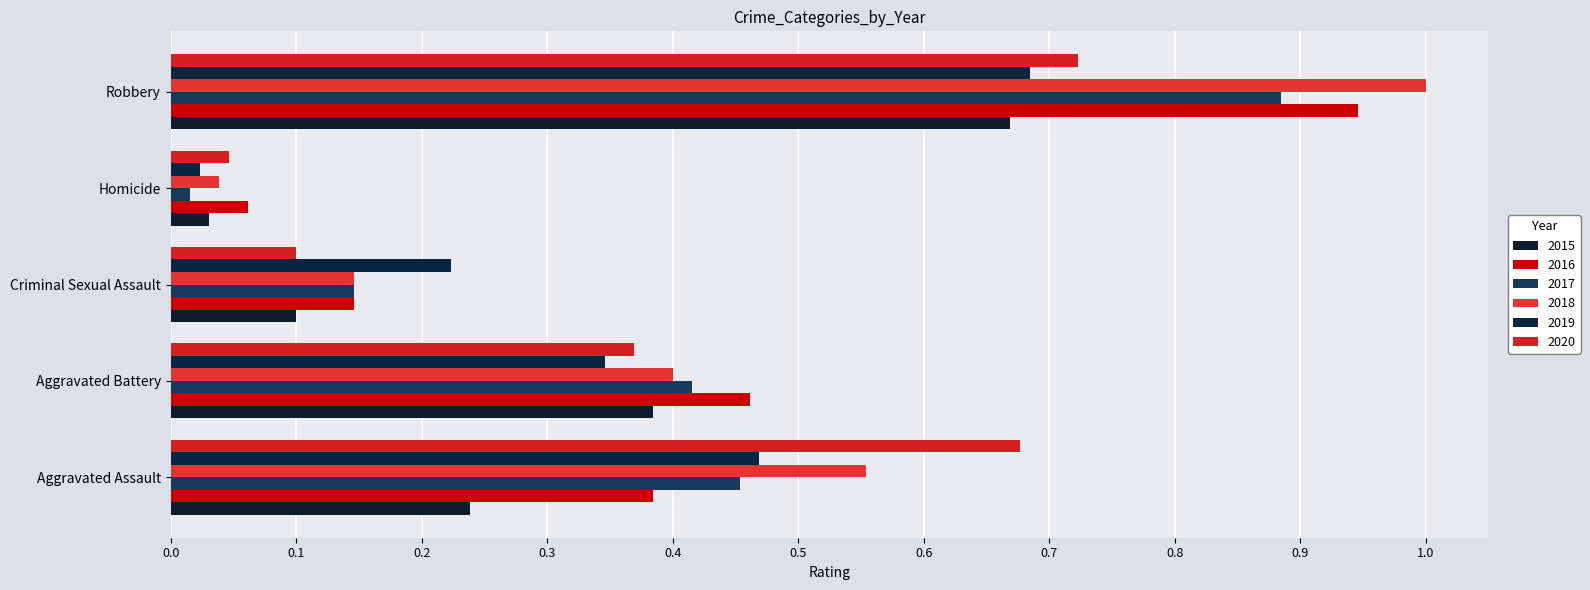

At which label does 2020 reach its peak?

Robbery